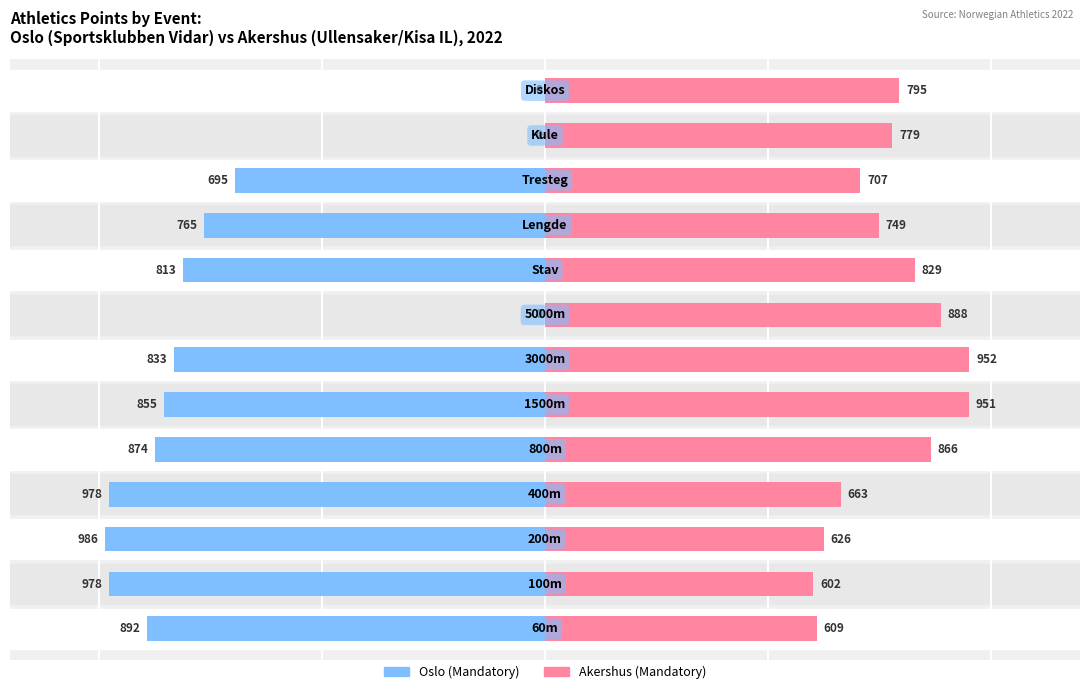

The Akershus (Mandatory) series shows 644 at 5. True or false?

False